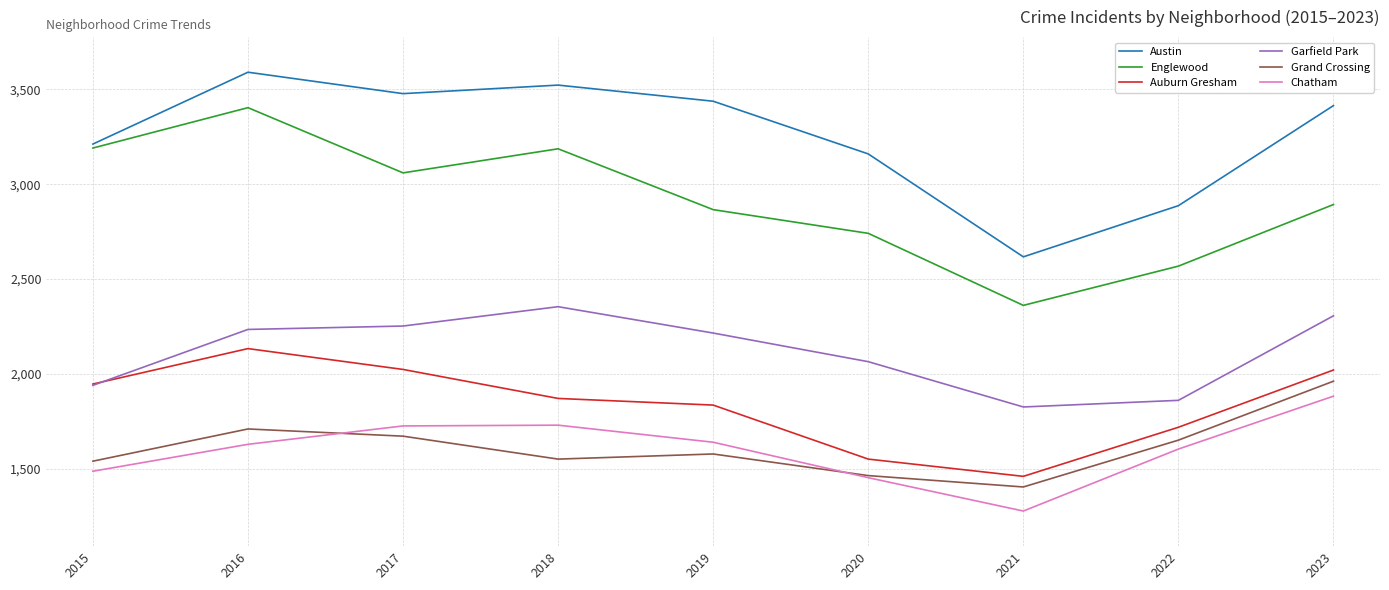

Is it true that Auburn Gresham equals 2020 at 2023?

True